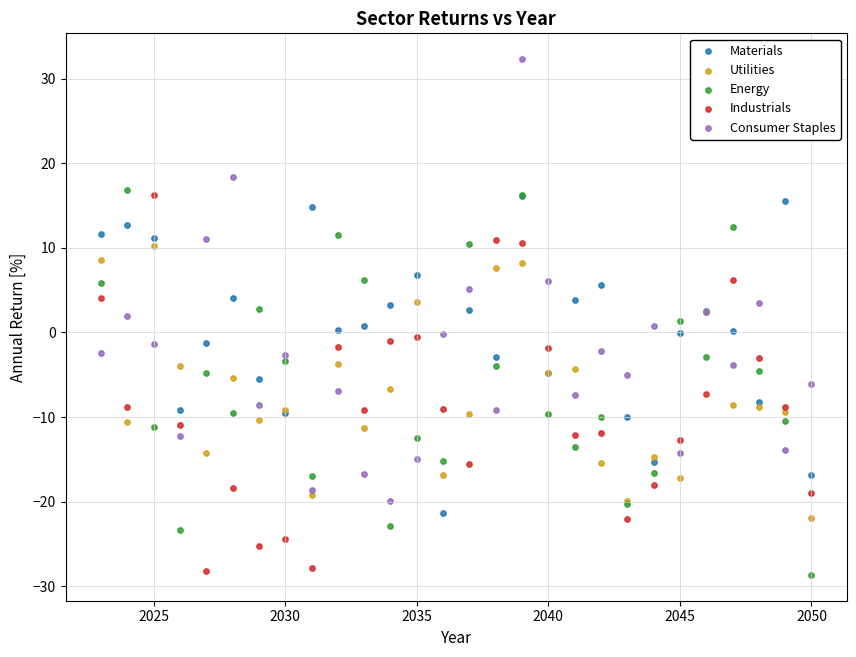

Which series contains the highest Y value?

Consumer Staples